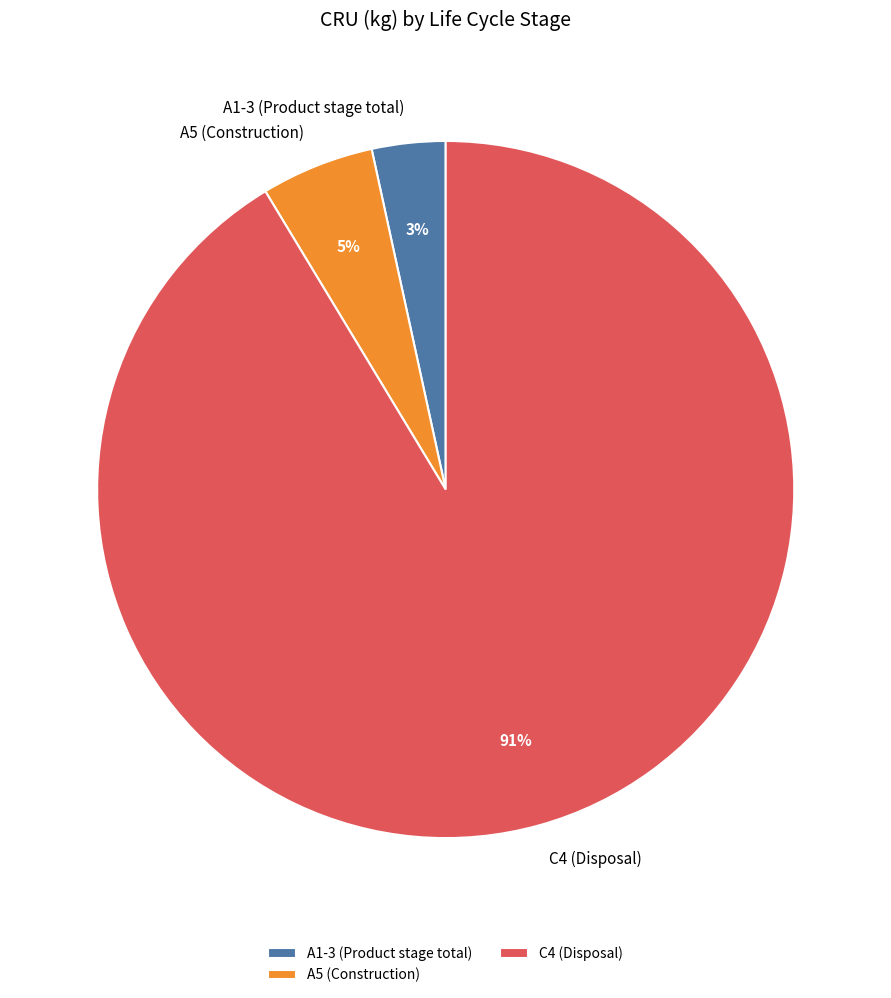

Combined, do A5 (Construction) and A1-3 (Product stage total) account for over 50%?

No